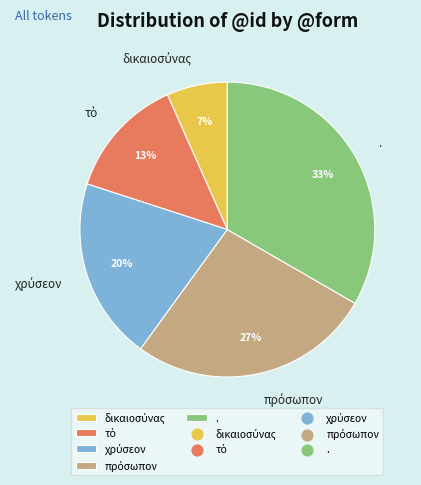

To the nearest percent, what portion does . represent?

33%